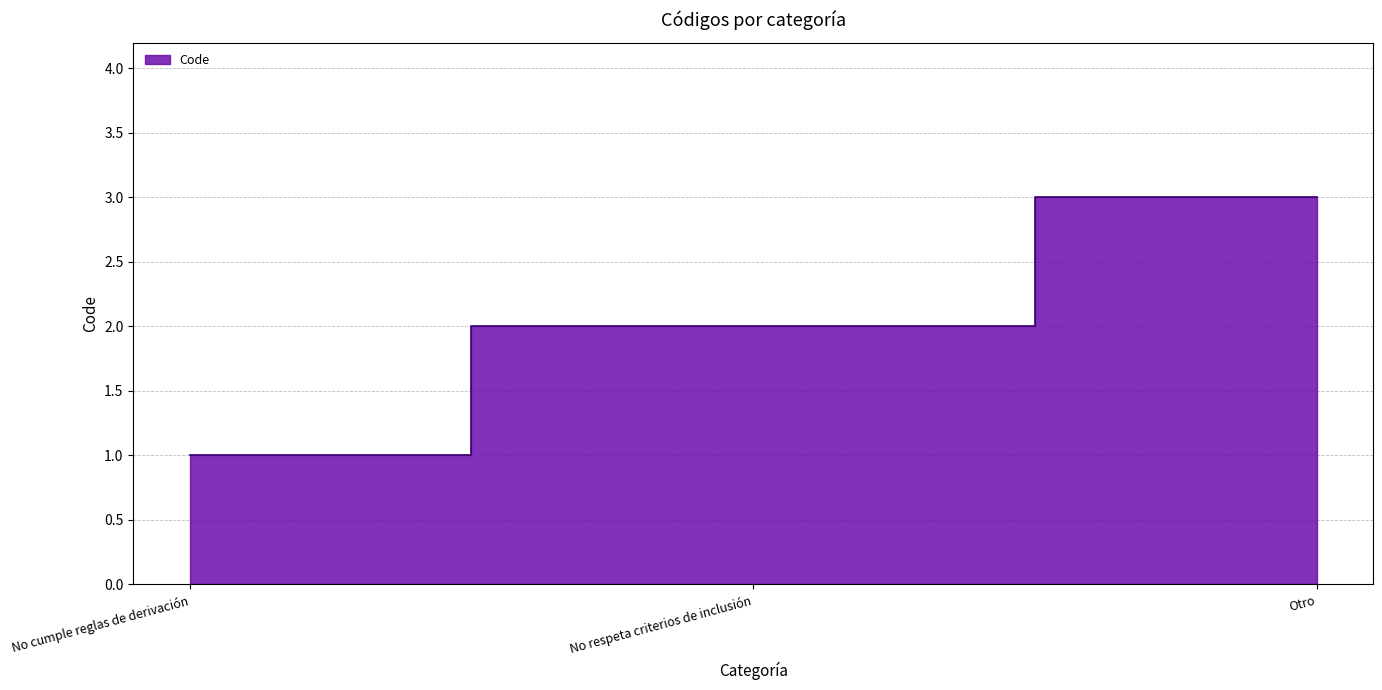

Reading left to right, list all the values displayed in this chart.

1	2	3